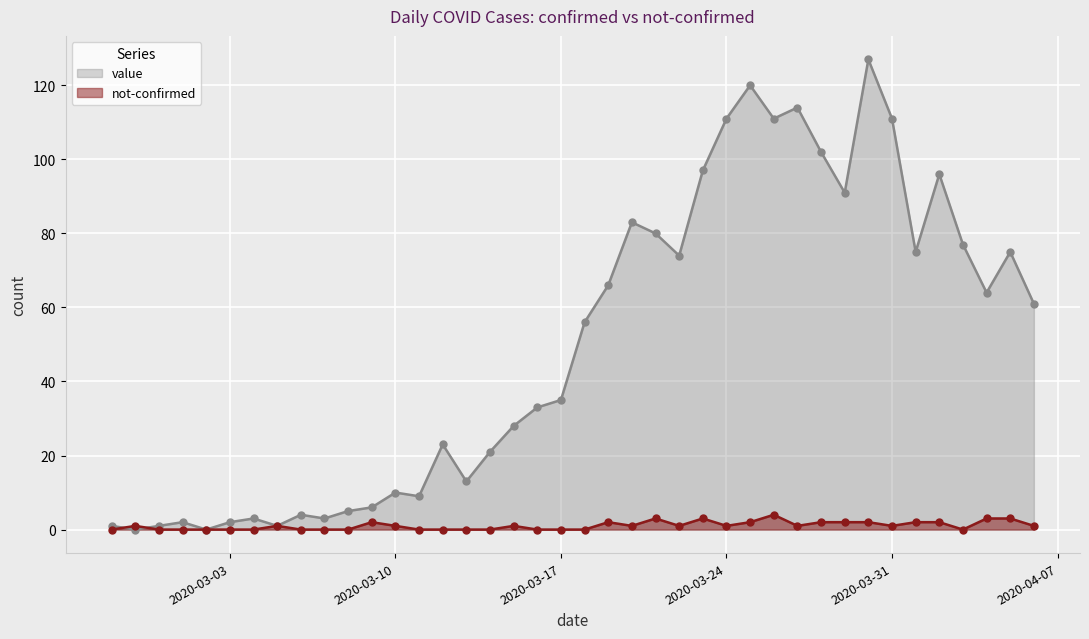

Which series has the largest range (max minus min)?

value